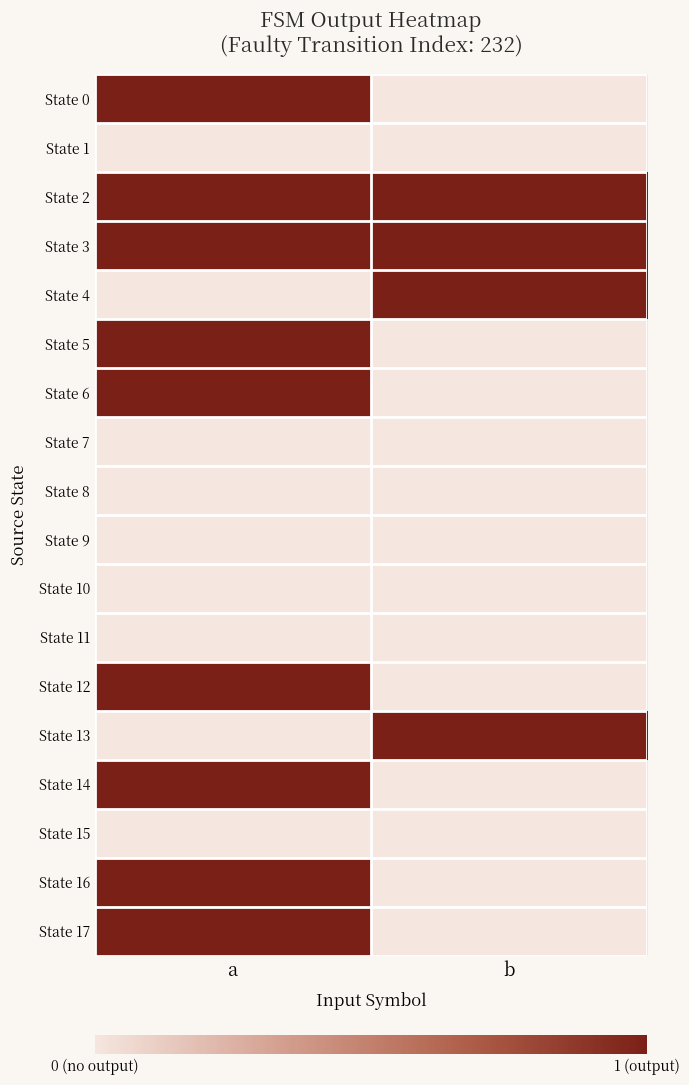

At how many categories does at least one series exceed 0?

2